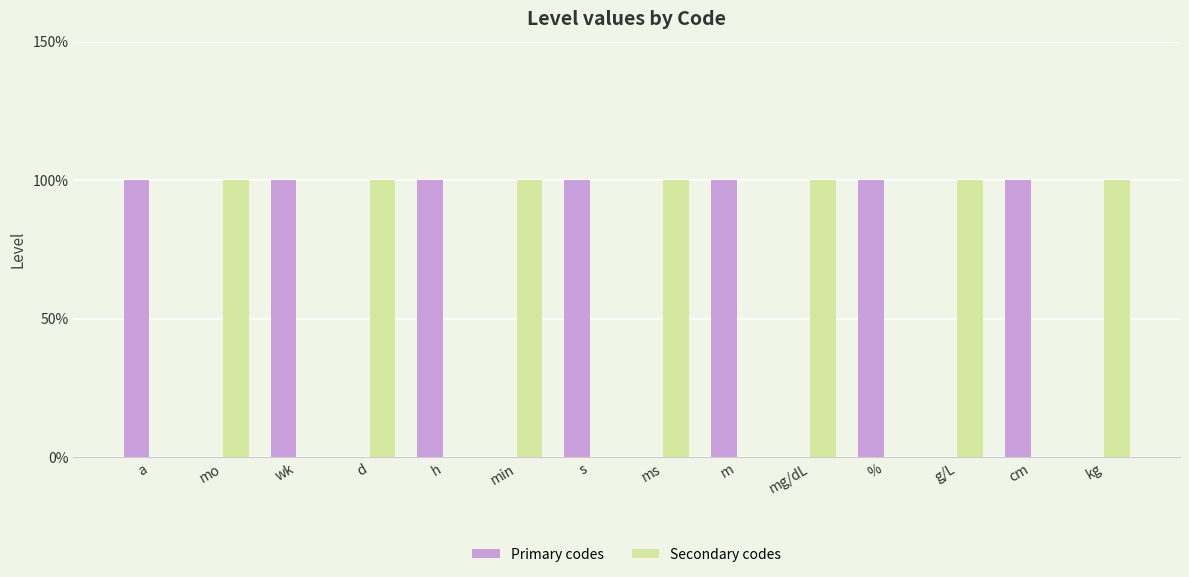

What are all the series names shown in the legend?

Primary codes, Secondary codes